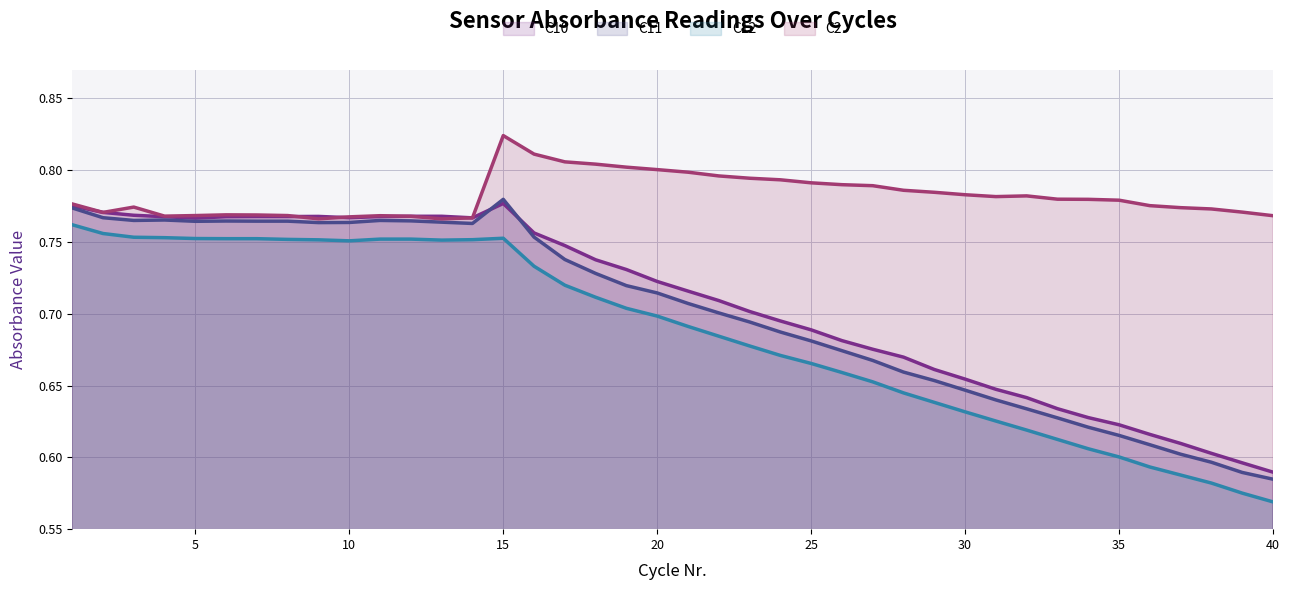

True or false: C12 (line) has more than 0 interior local peaks.

True